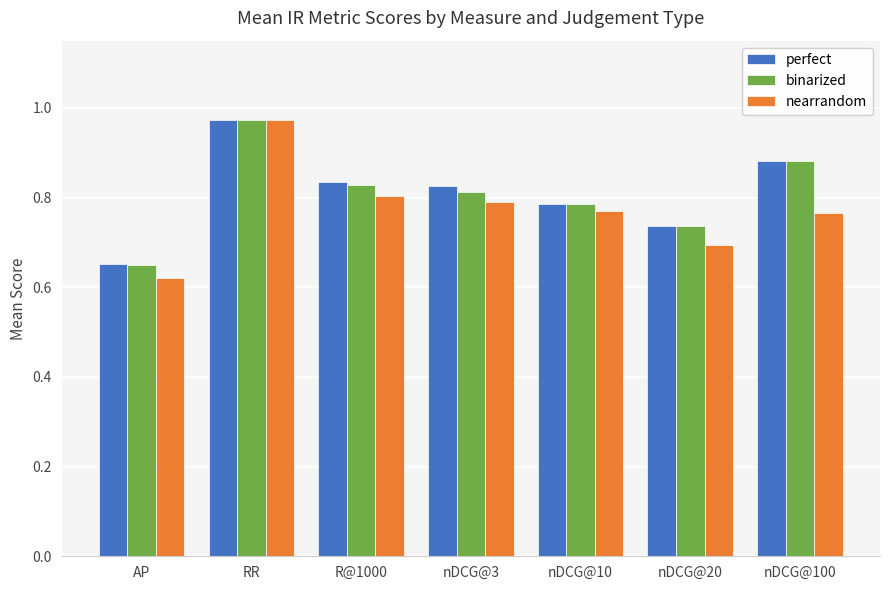

Which category has the lowest value in the perfect series?

AP